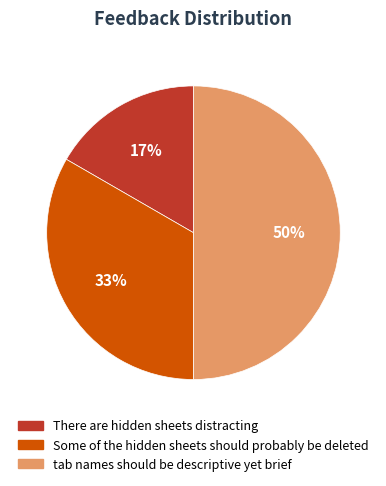

Between There are hidden sheets distracting and tab names should be descriptive yet brief, which is larger?

tab names should be descriptive yet brief